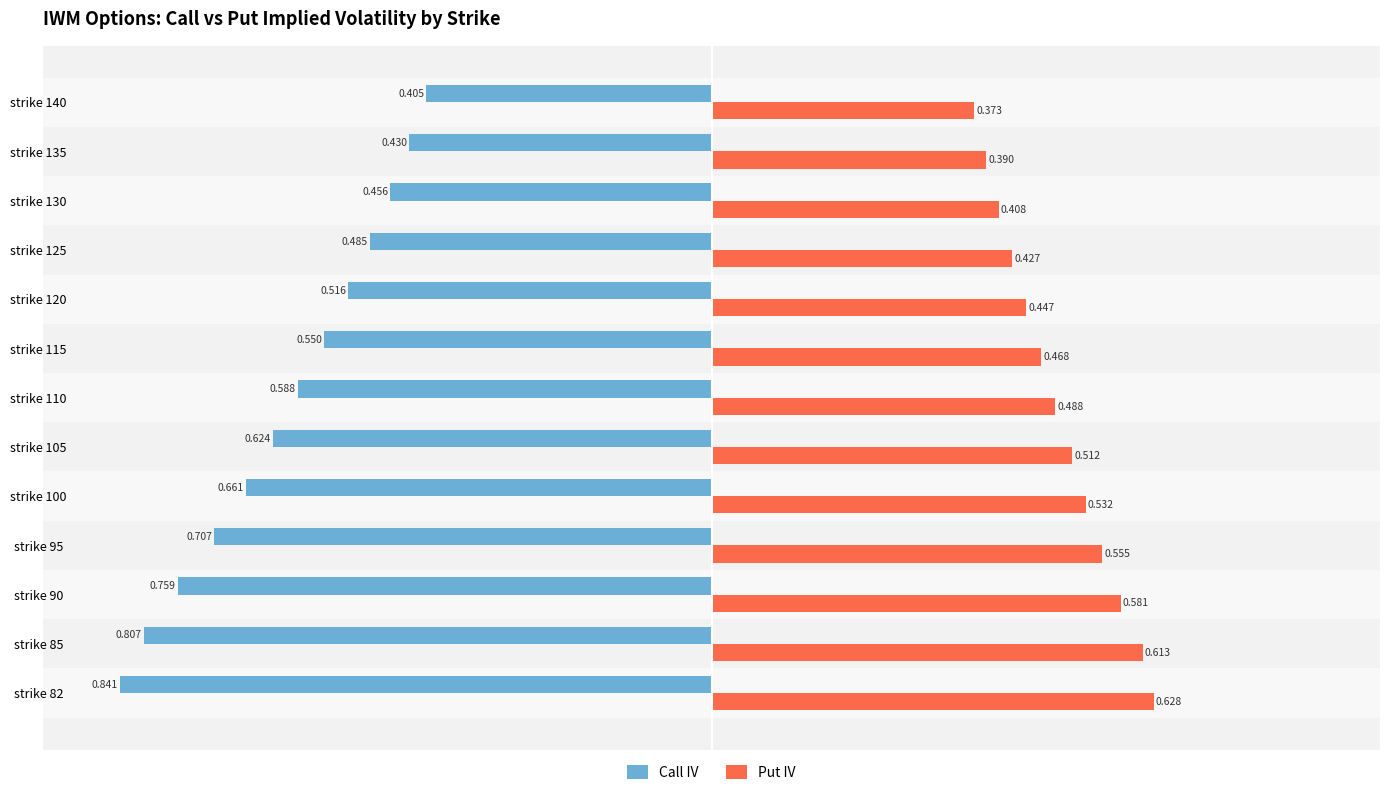

Which series has the largest total across all categories?

Put IV